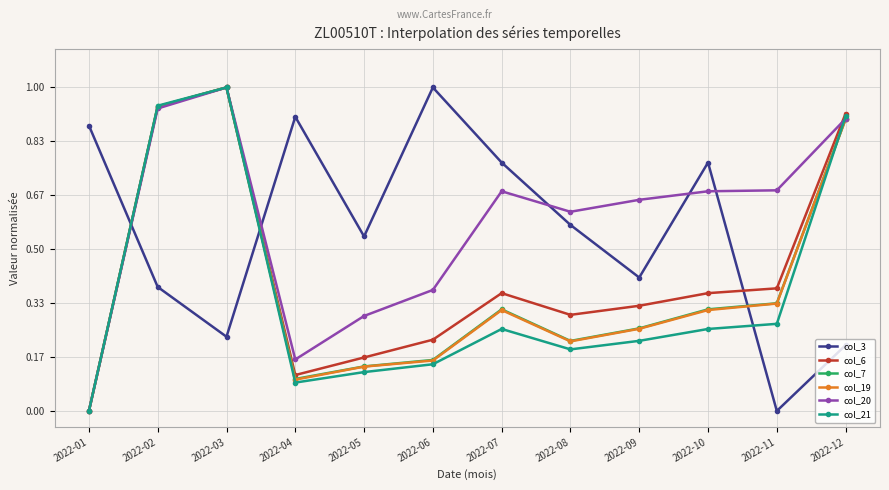

What is the total value across all series at 2022-11?

2.0